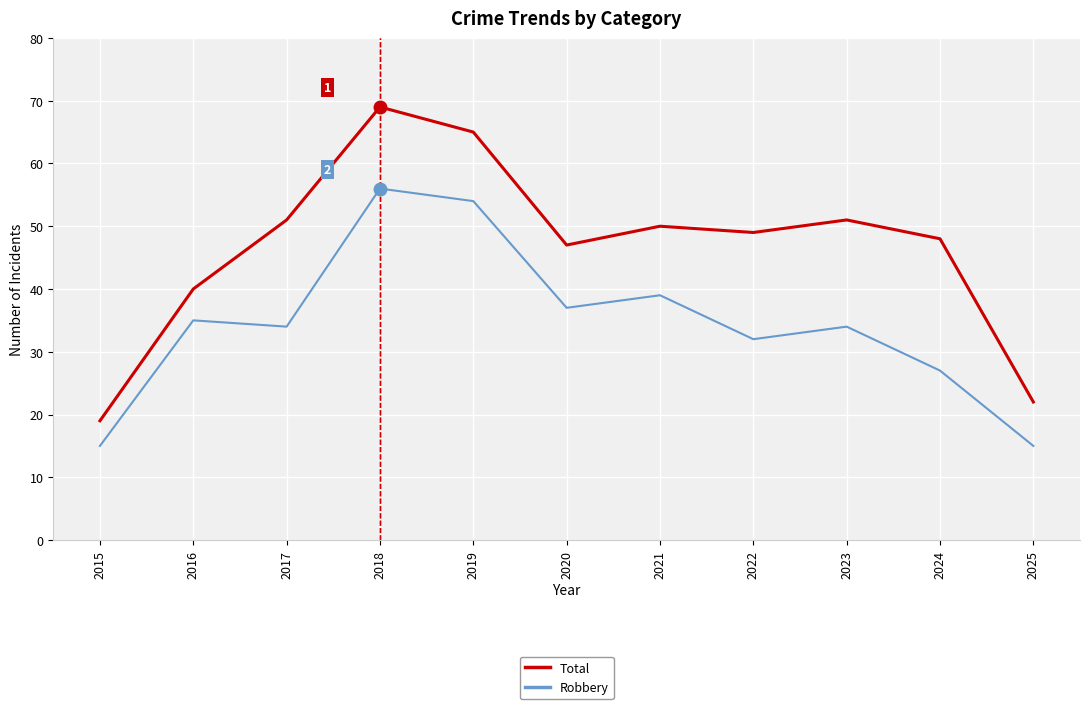

True or false: Robbery has a value of 5 at 2015.

False